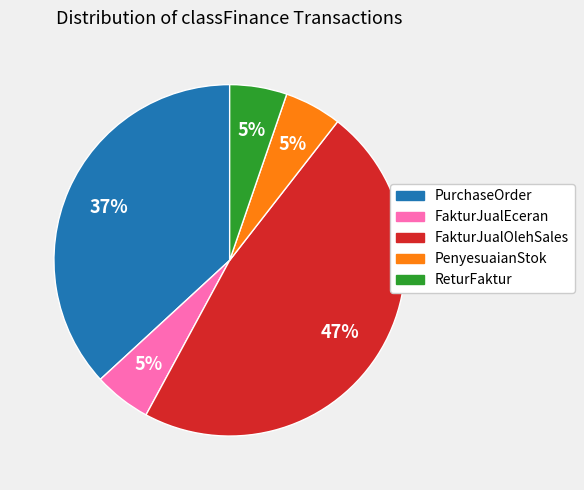

To the nearest percent, what is the average slice percentage?

20%